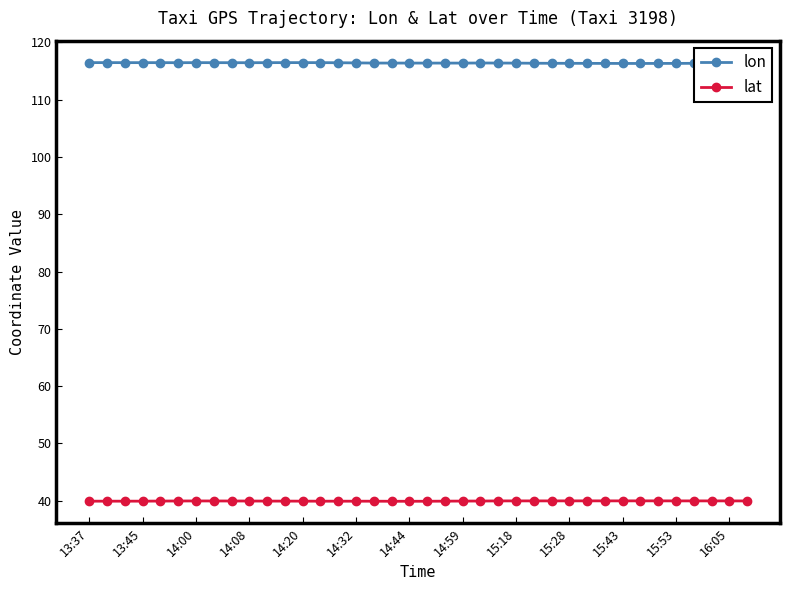

What is the minimum value shown in the chart?

39.9